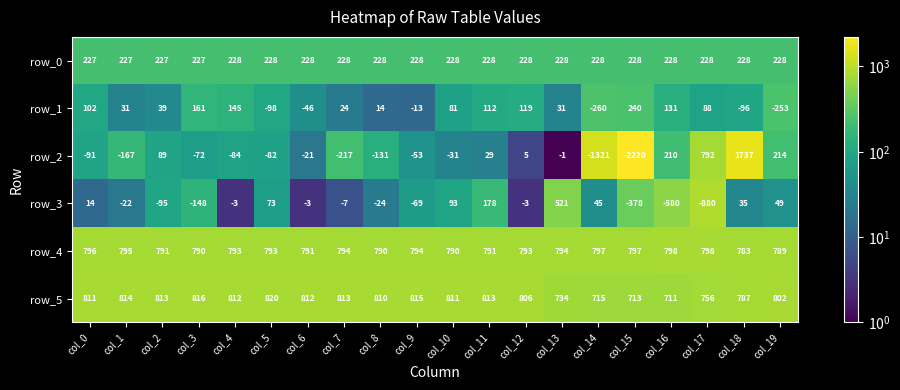

Which series has the largest total across all categories?

row_4